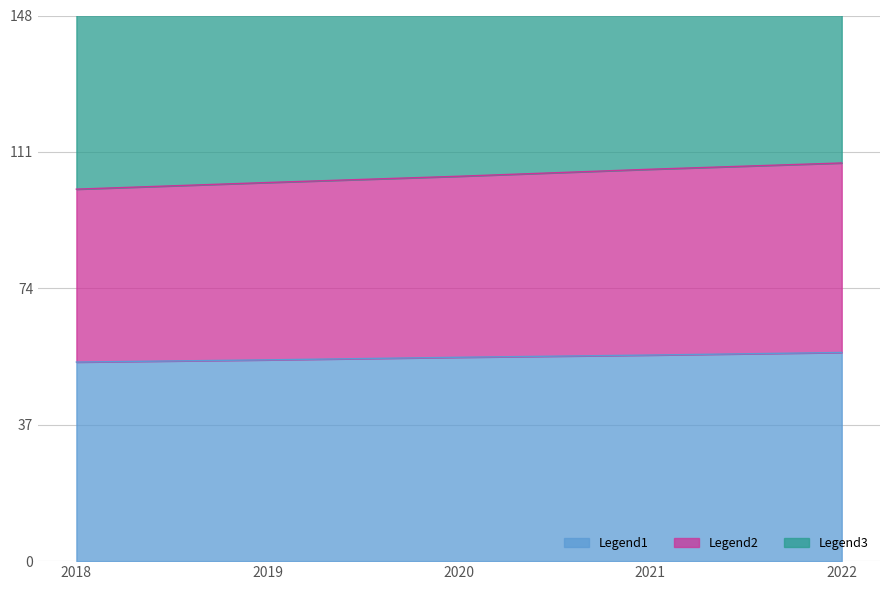

How many lines are shown in the chart?

3